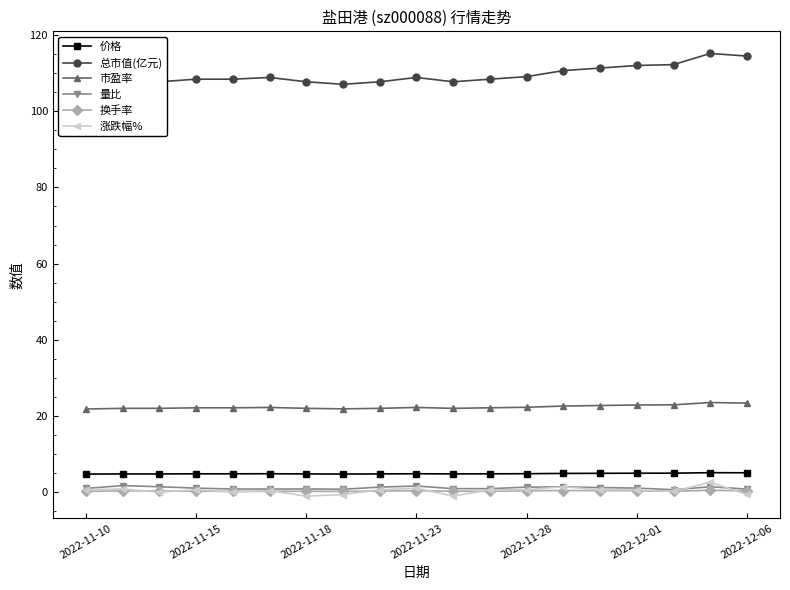

Is it true that 市盈率 equals 9.4 at 17?

False